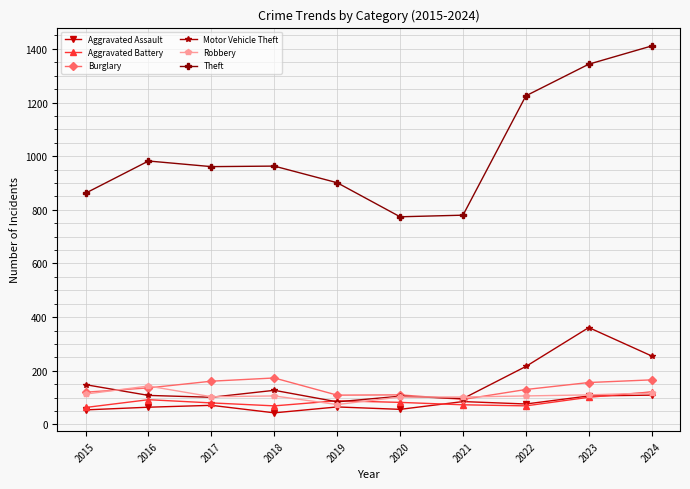

What are all the series names shown in the legend?

Aggravated Assault, Aggravated Battery, Burglary, Motor Vehicle Theft, Robbery, Theft